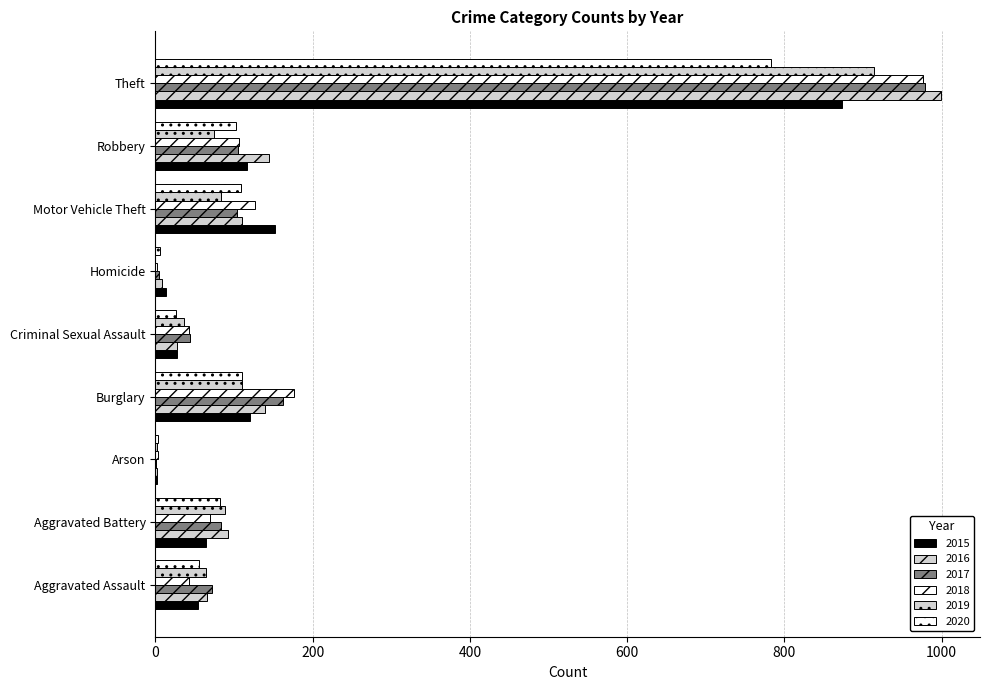

What is the sum of all 2020 values?

1278